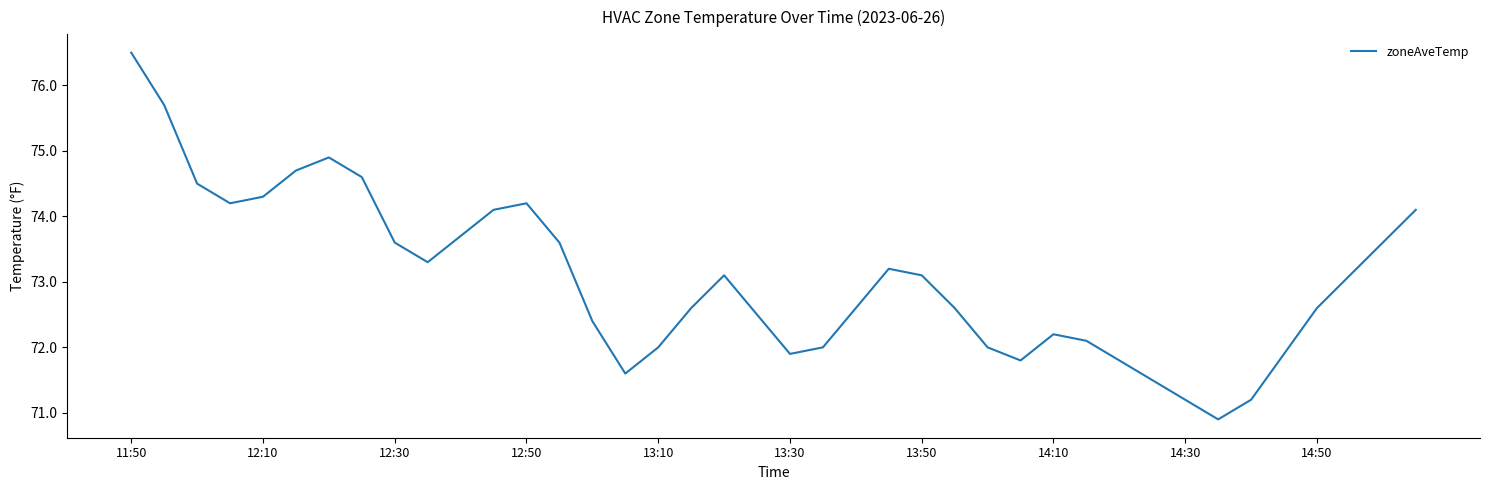

How many series are shown in this chart?

1